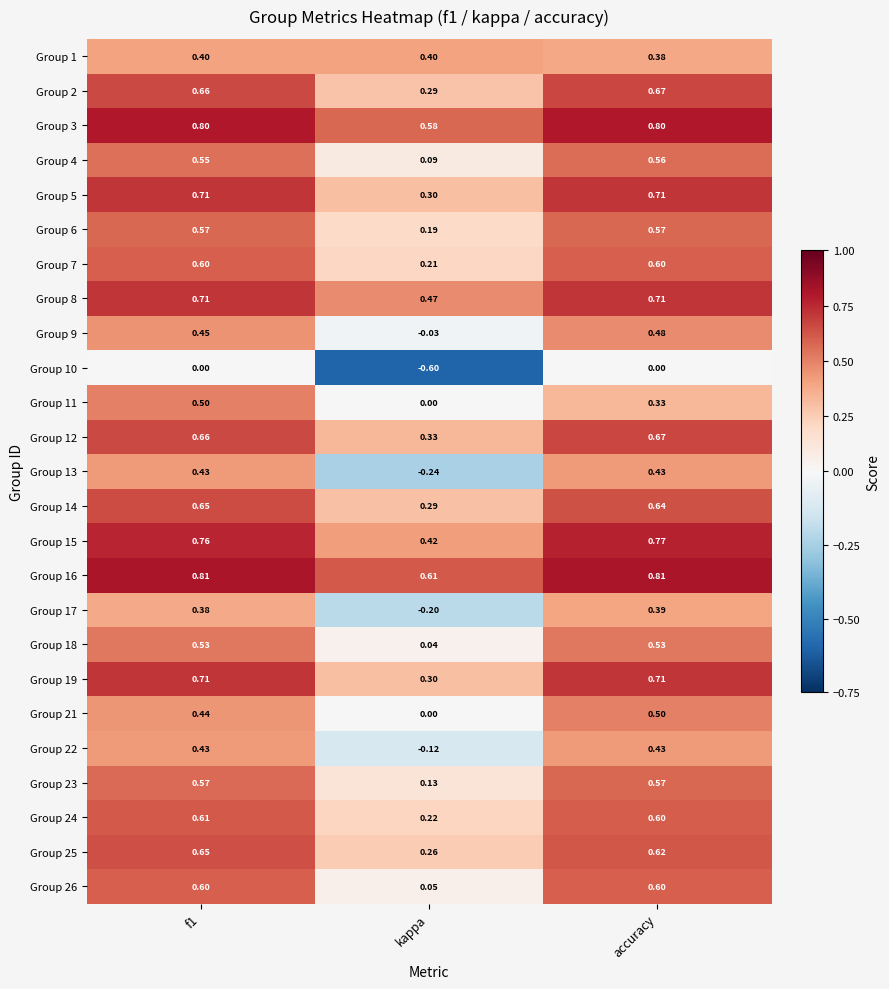

What is the minimum value shown in the chart?

-0.6